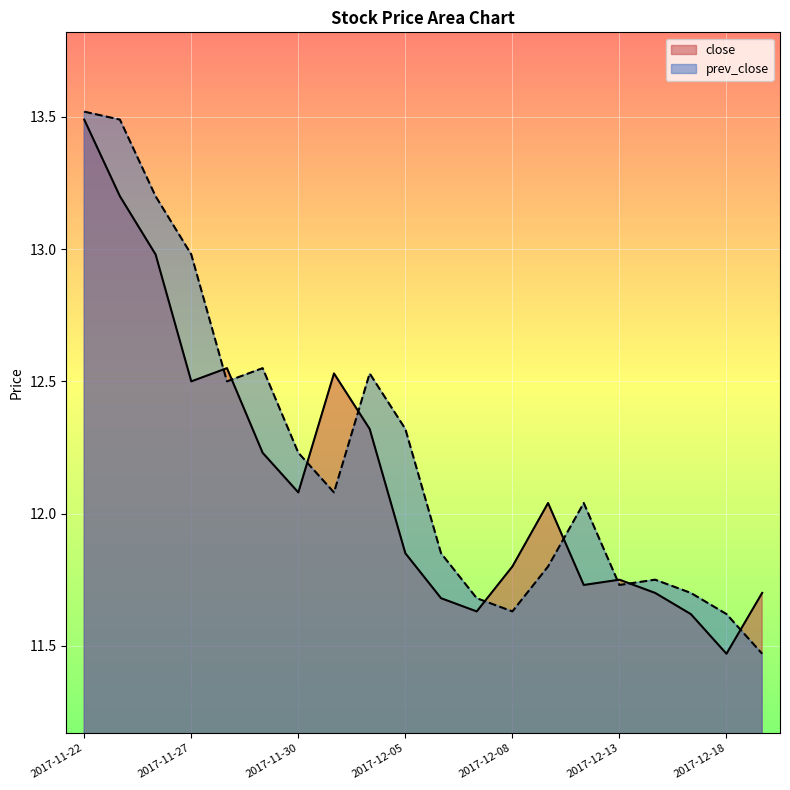

The value of prev_close at 2017-12-14 is 11.8. True or false?

True